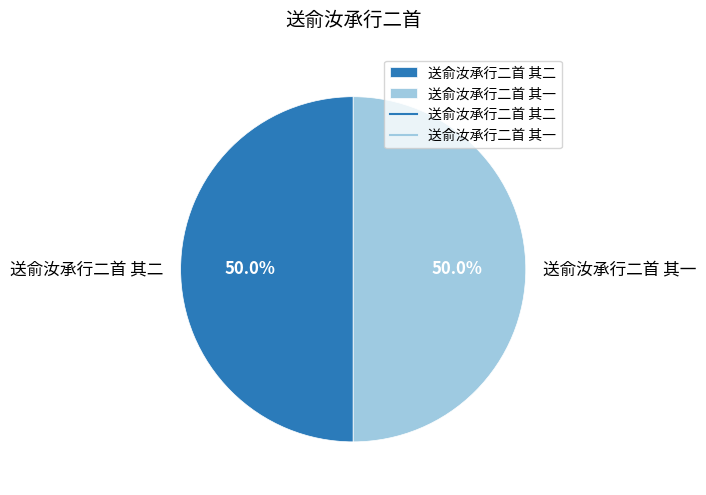

What percentage is the 送俞汝承行二首 其二 slice, to the nearest percent?

50%